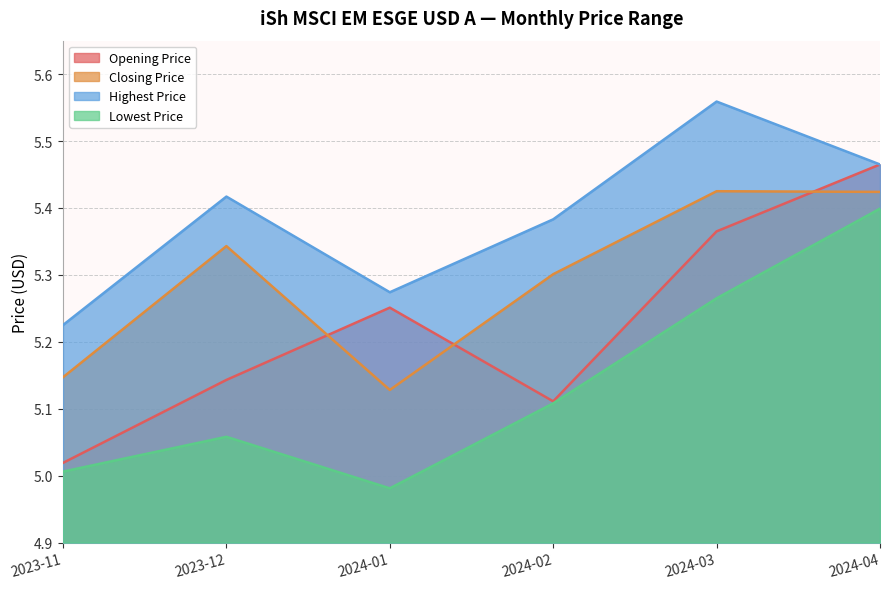

Which series has the largest total across all categories?

Highest Price